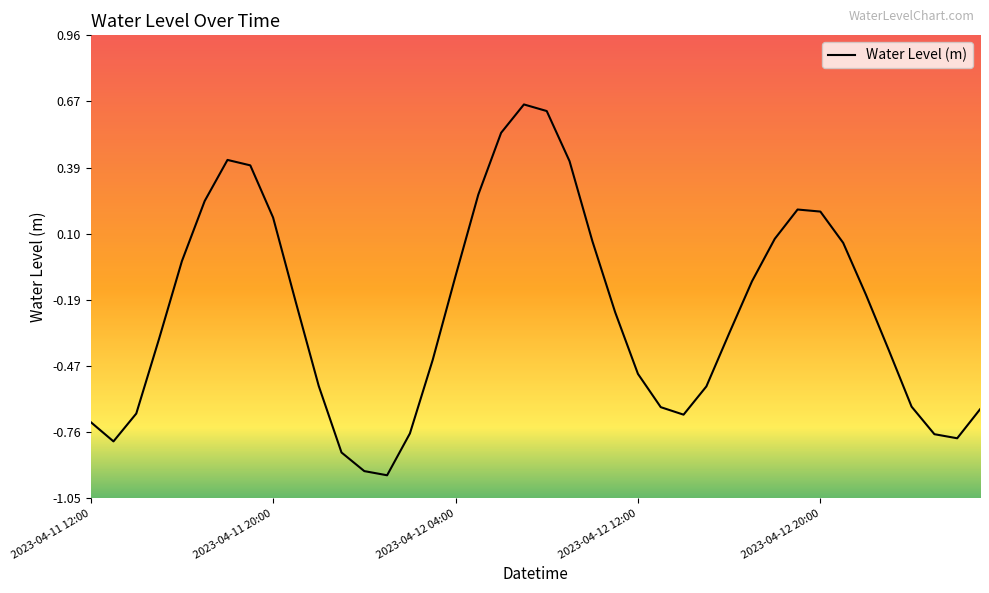

What is the difference between the maximum and minimum values?

1.6